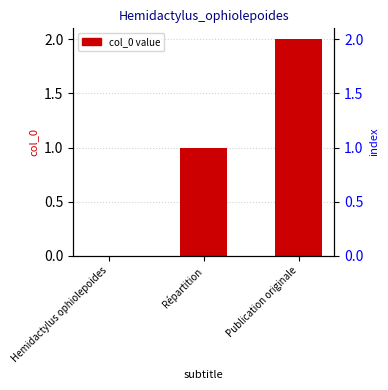

The chart shows a value of 2 at Répartition. True or false?

False